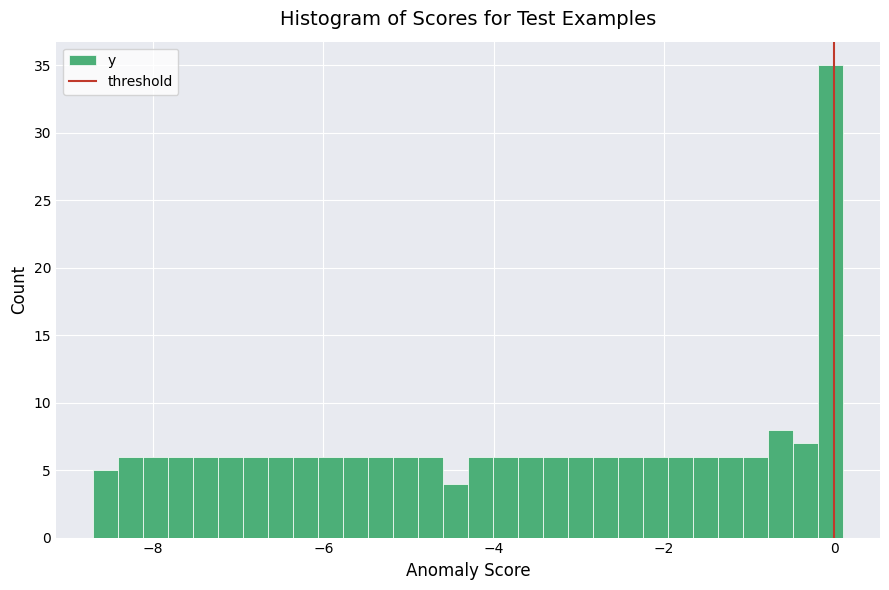

Around what value on the x-axis is the tallest bar? Give the approximate position of its centre, as read against the axis.

0.0